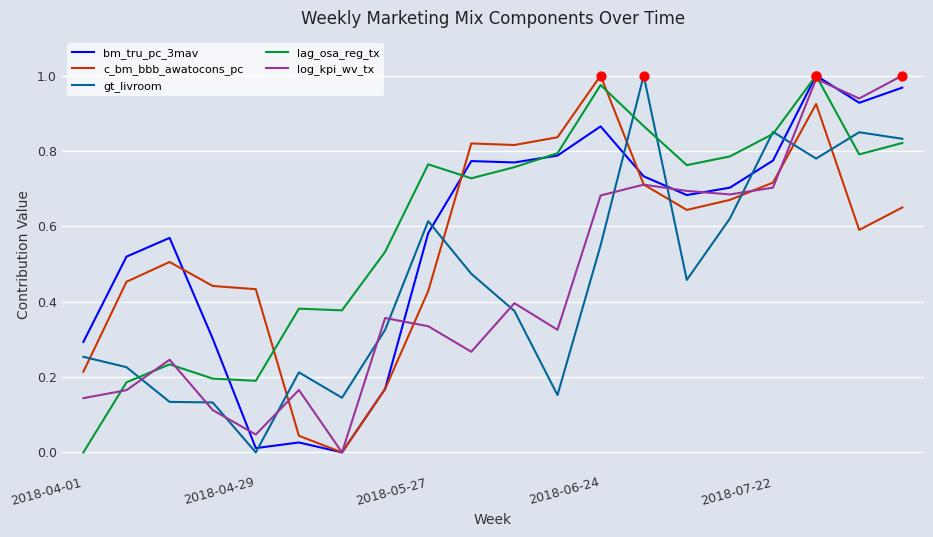

True or false: c_bm_bbb_awatocons_pc and gt_livroom intersect in this chart.

True